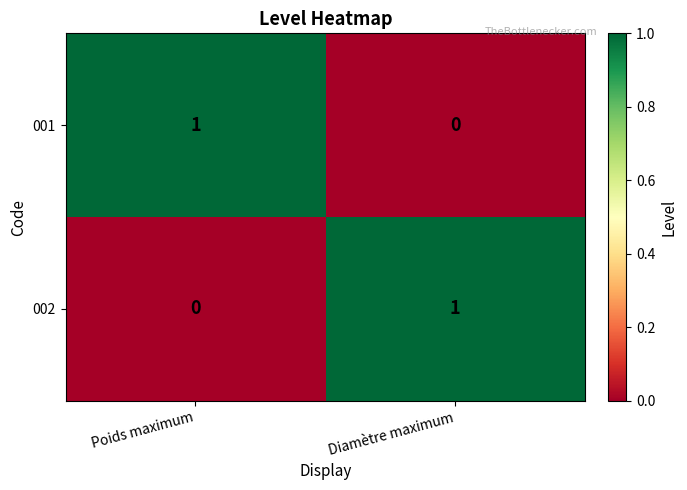

At which label does 001 reach its minimum?

Diamètre maximum